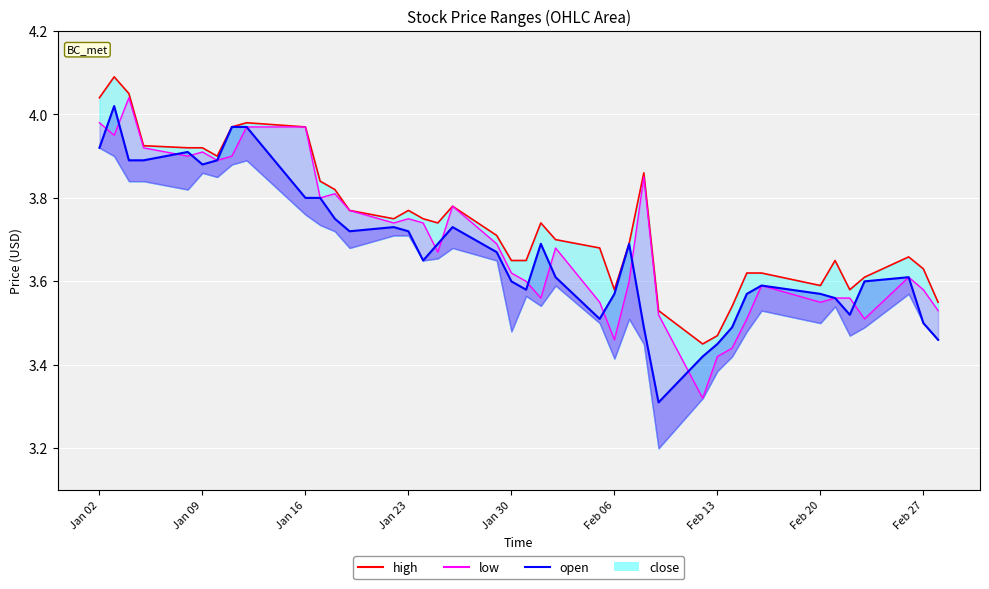

What is the difference between the maximum and minimum values in the open series?

0.6